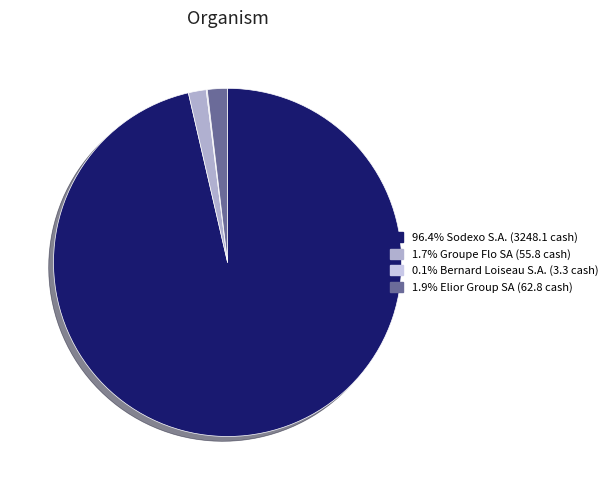

Is there a majority slice in this chart?

Yes